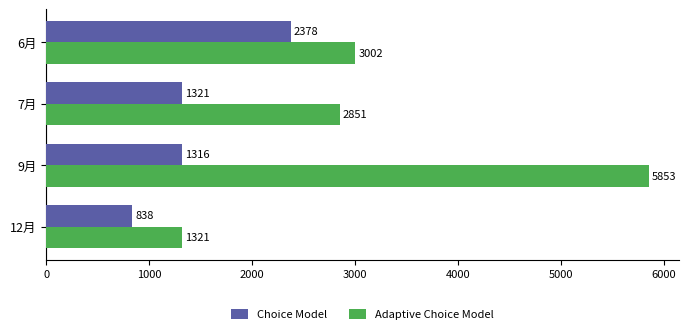

At which category is the sum across all series the highest?

9月